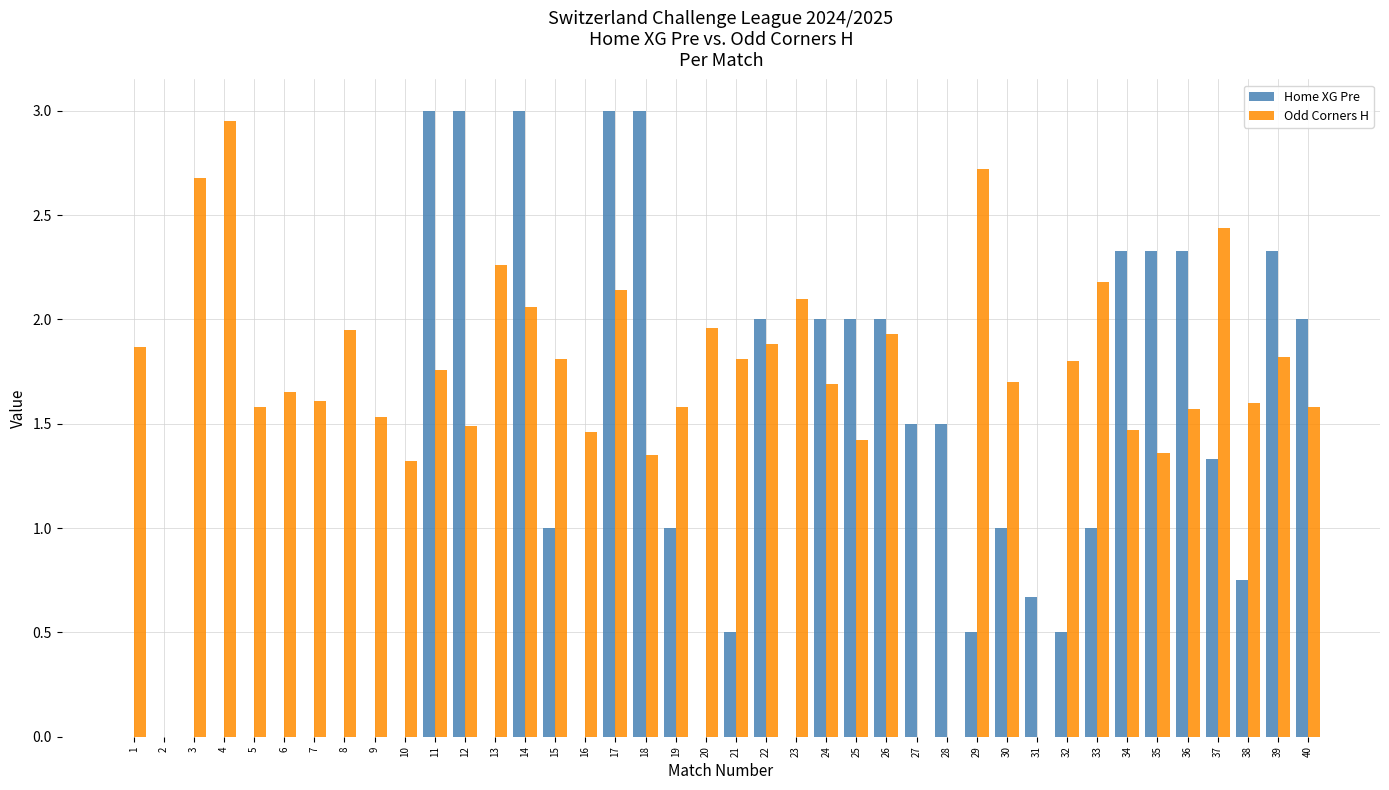

How many Home XG Pre values are between 0 and 2?

31